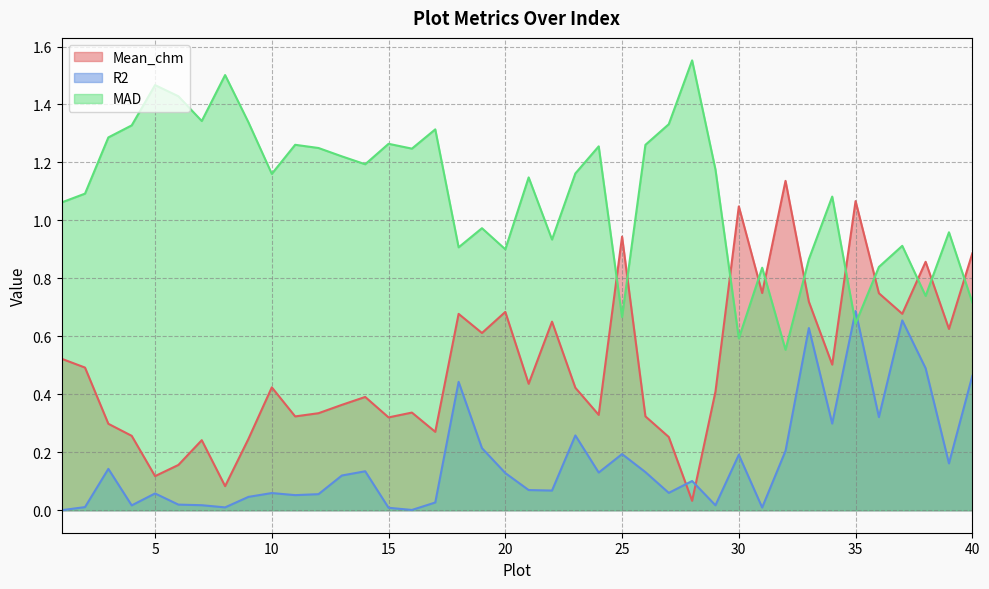

True or false: MAD has a value of 2.1 at 17.

False